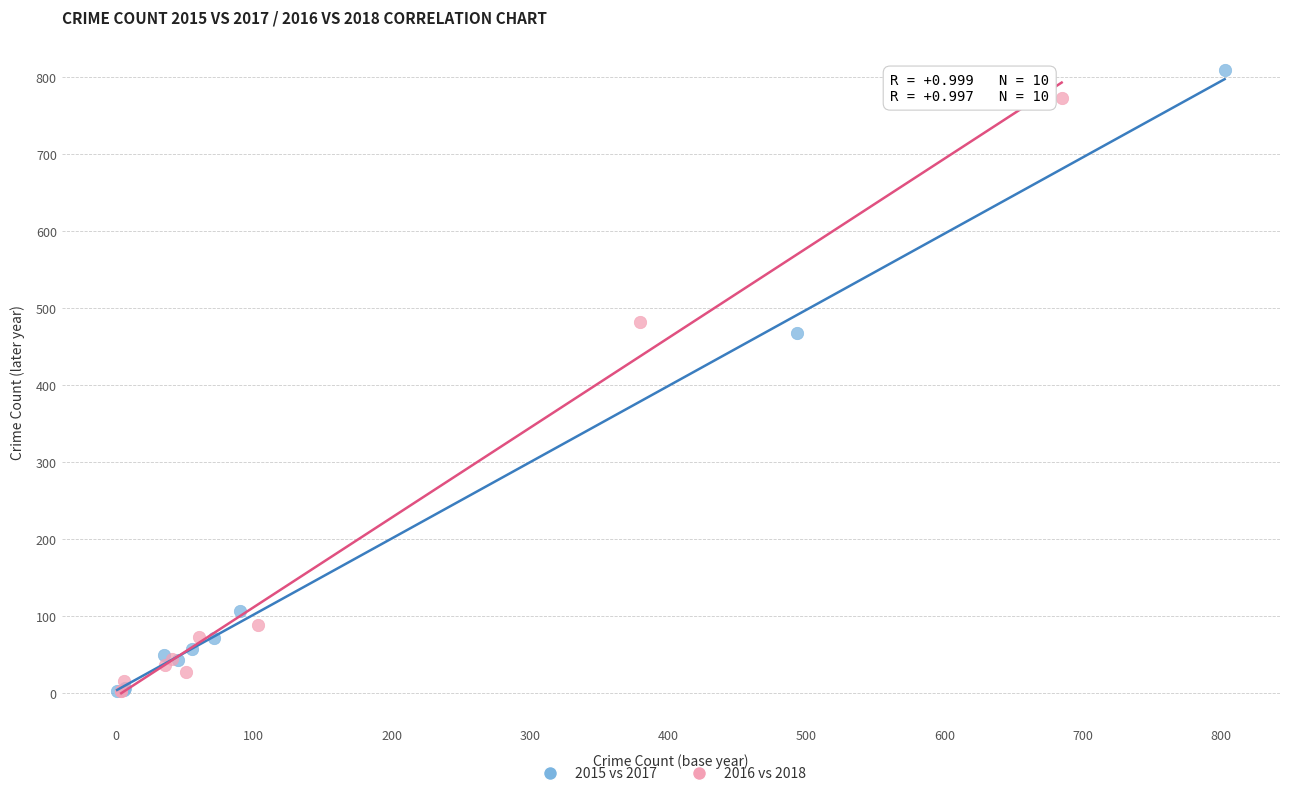

Which series reaches the maximum Y coordinate?

2015 vs 2017